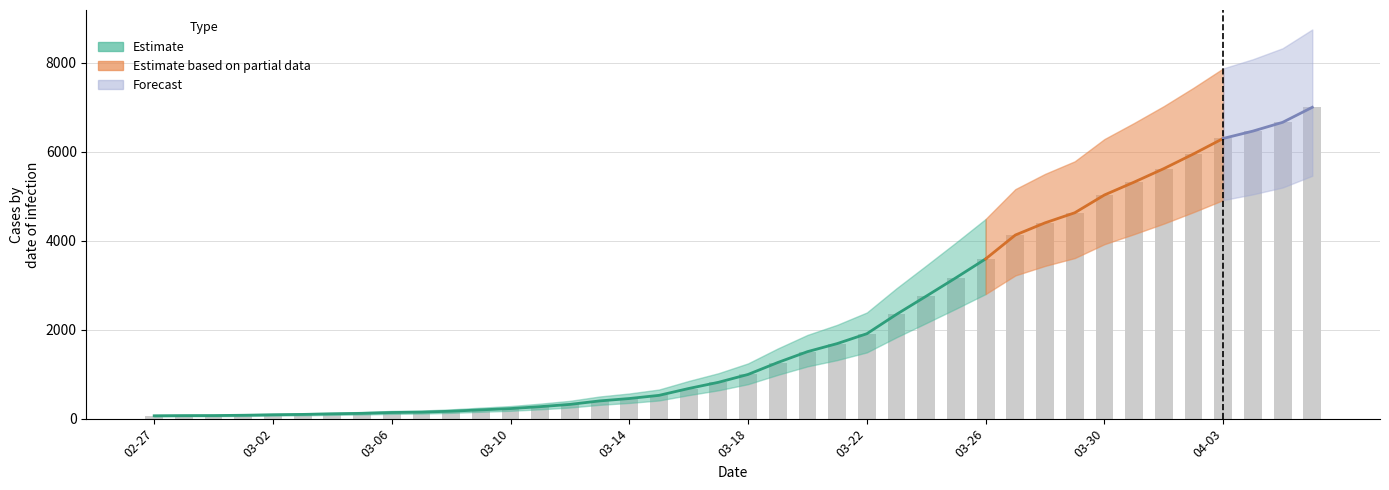

List the labels in order of value, smallest first.

2020-02-27, 2020-02-28, 2020-02-29, 2020-03-01, 2020-03-02, 2020-03-03, 2020-03-04, 2020-03-05, 2020-03-06, 2020-03-07, 2020-03-08, 2020-03-09, 2020-03-10, 2020-03-11, 2020-03-12, 2020-03-13, 2020-03-14, 2020-03-15, 2020-03-16, 2020-03-17, 2020-03-18, 2020-03-19, 2020-03-20, 2020-03-21, 2020-03-22, 2020-03-23, 2020-03-24, 2020-03-25, 2020-03-26, 2020-03-27, 2020-03-28, 2020-03-29, 2020-03-30, 2020-03-31, 2020-04-01, 2020-04-02, 2020-04-03, 2020-04-04, 2020-04-05, 2020-04-06